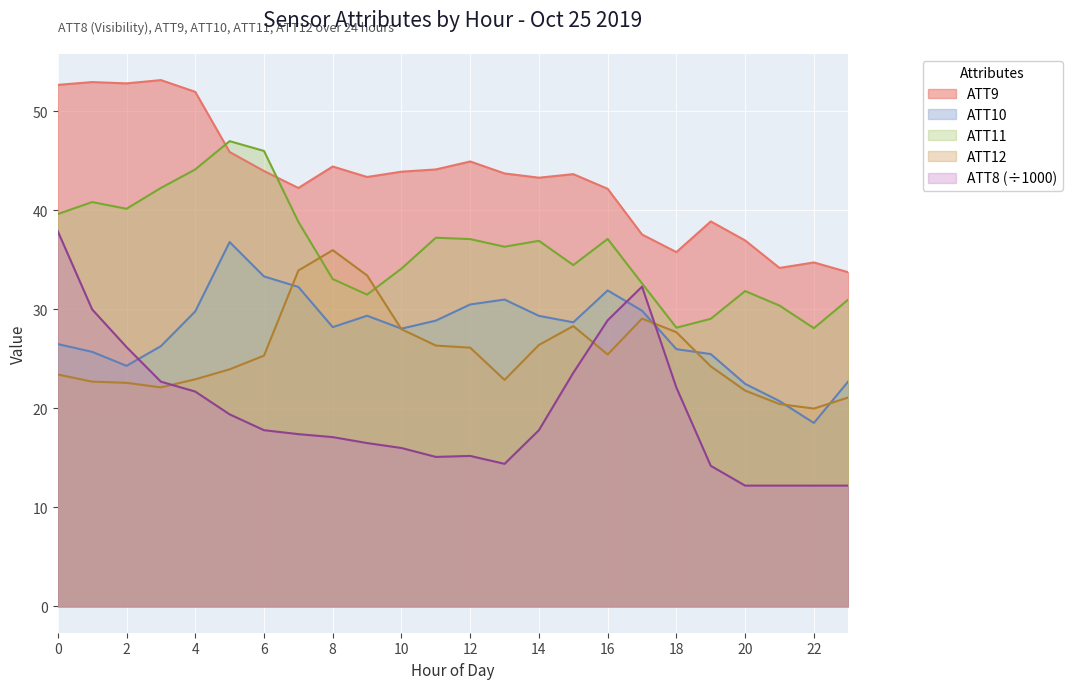

What is the difference between the highest and lowest values at 18?

13.7